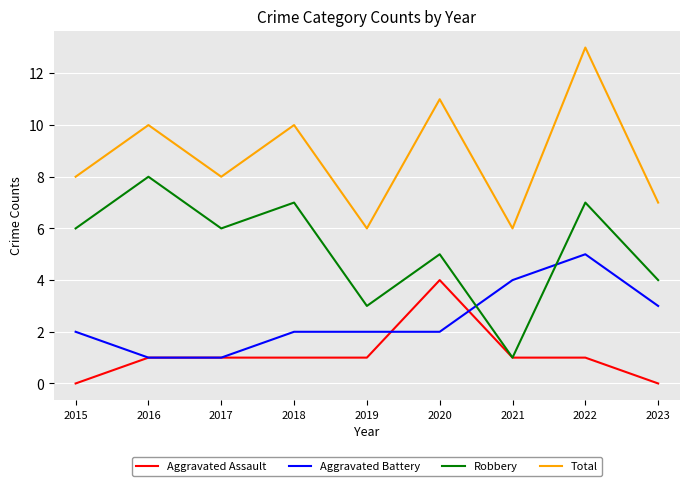

How many Total values are between 7 and 10?

5